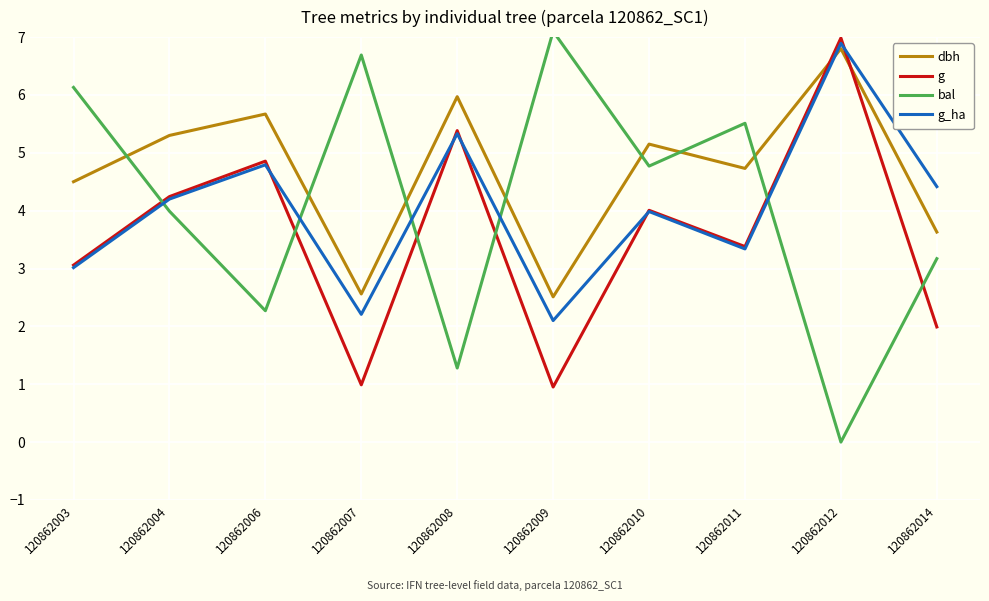

True or false: bal has a value of 1.7 at 120862003.

False